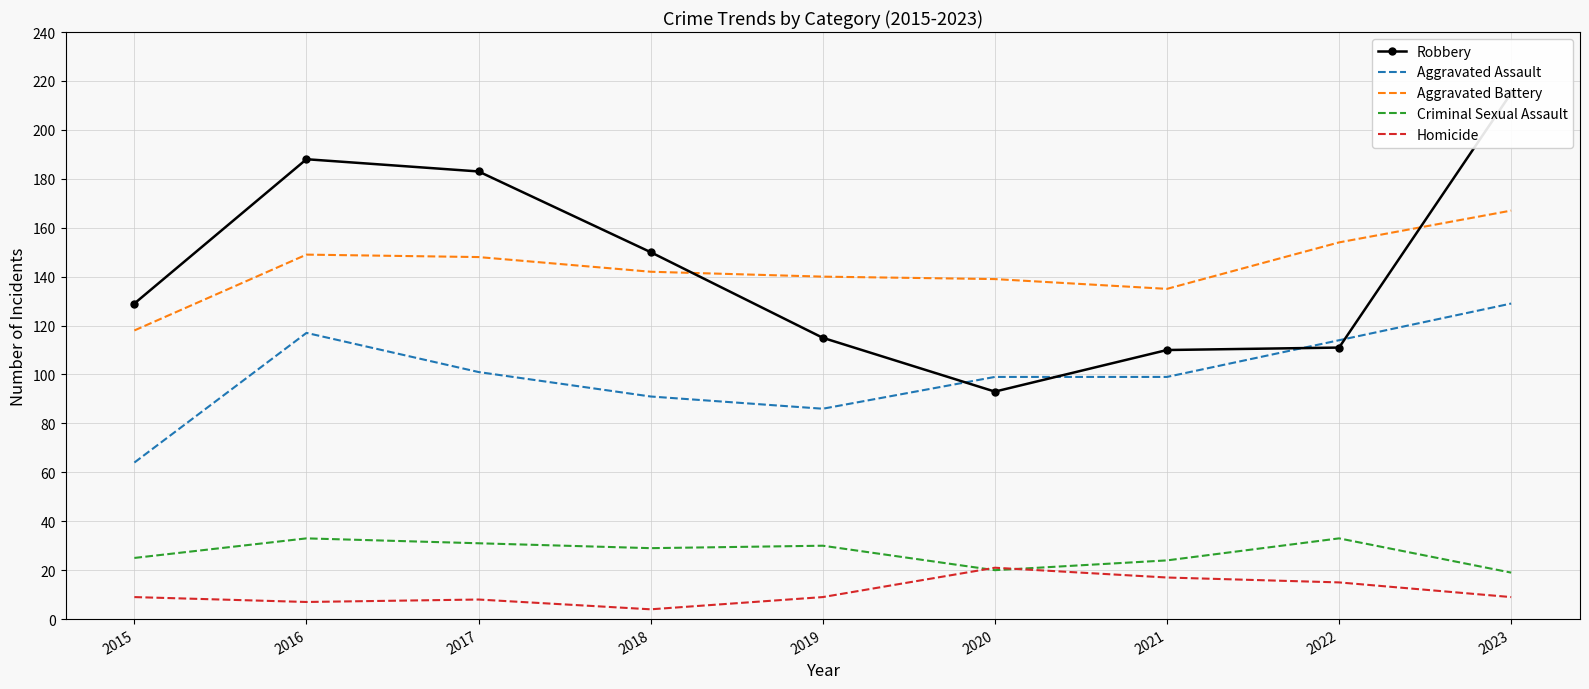

At which category does Criminal Sexual Assault reach its first local valley?

2018